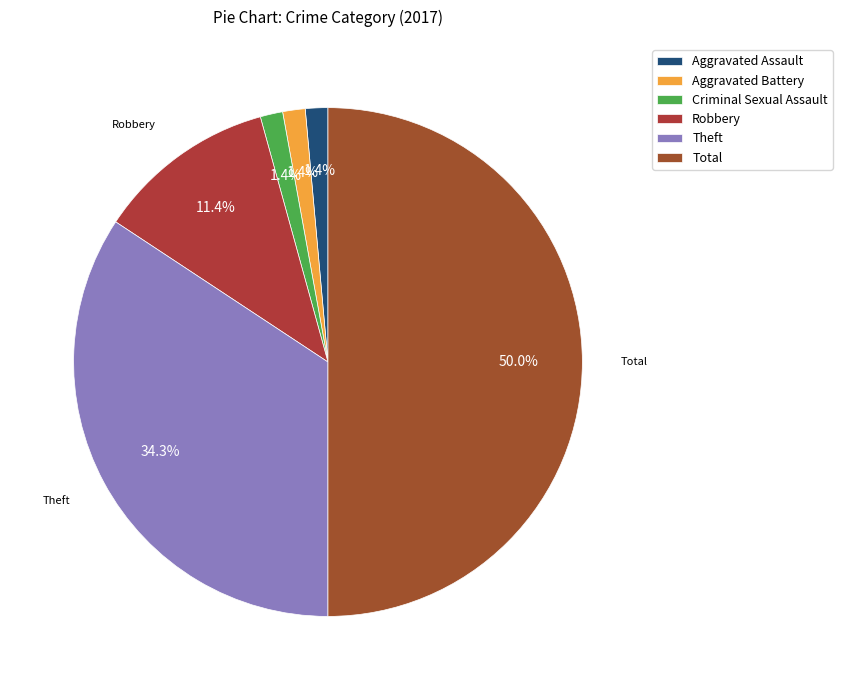

Is there any slice that represents more than half of the pie?

No